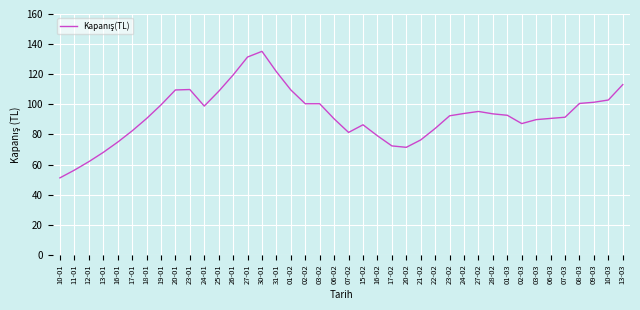

Is it true that the value at 17-02 is 125.9?

False